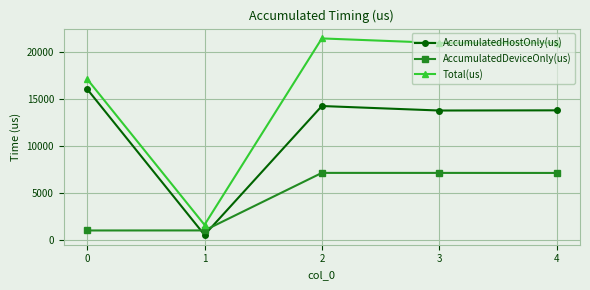

What is the minimum value shown in the chart?

592.7